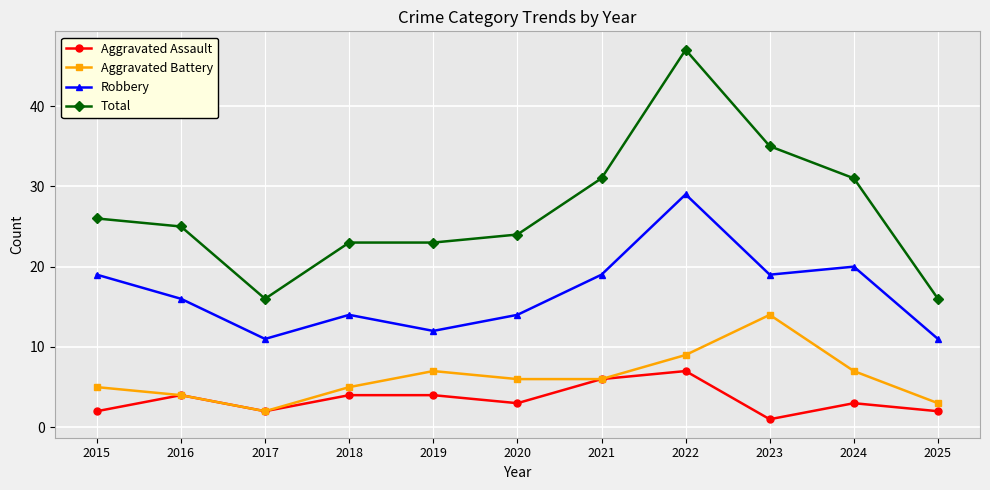

What is the value of the Aggravated Assault point at the 5th from the left?

4